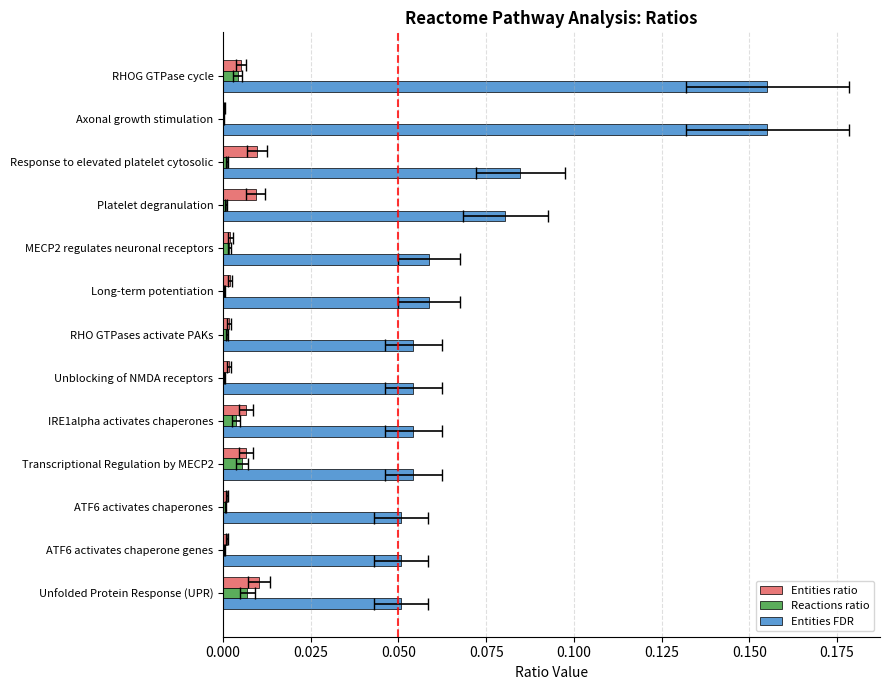

How many groups of bars are there?

13